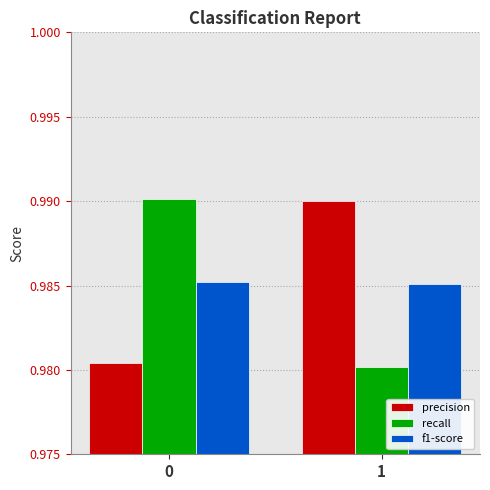

What is the sum of all f1-score values?

2.0